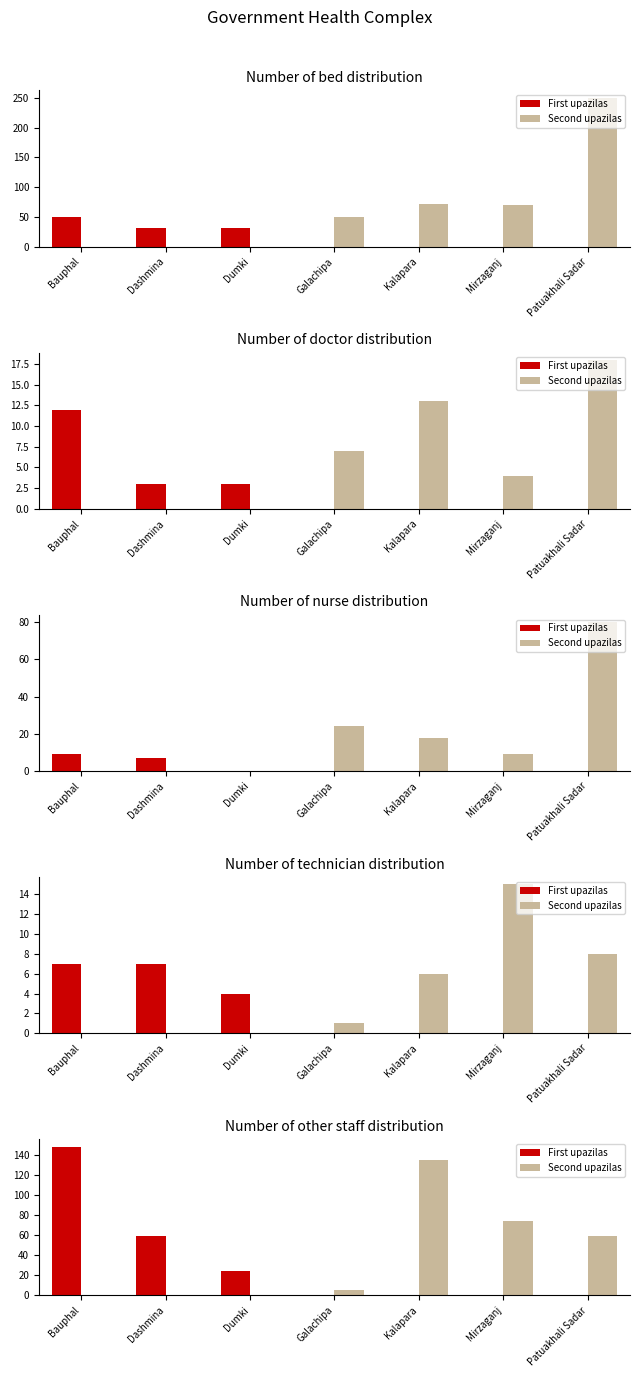

What is the total value across all series at Dashmina?

59